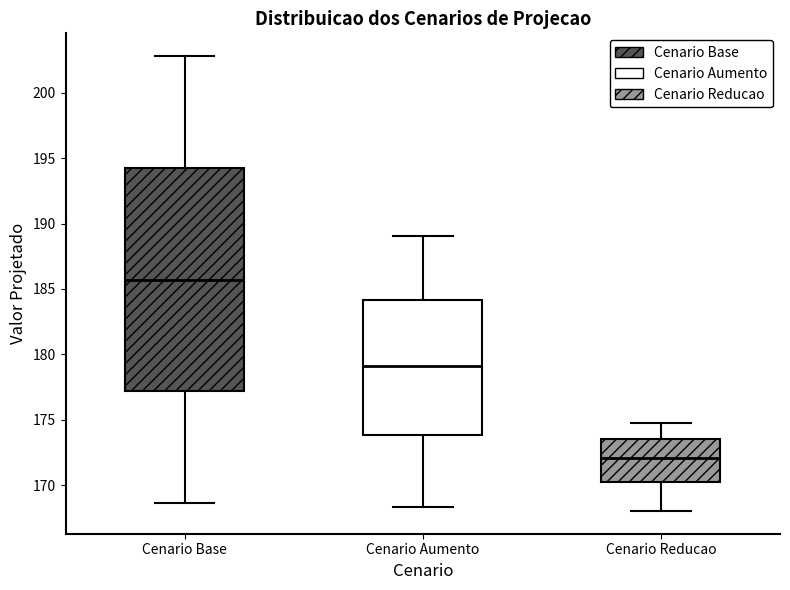

Where does the lower whisker of the box for Cenario Reducao end on the y-axis? The values are not printed on the chart, so give them approximately, as read against the axis.

168.0